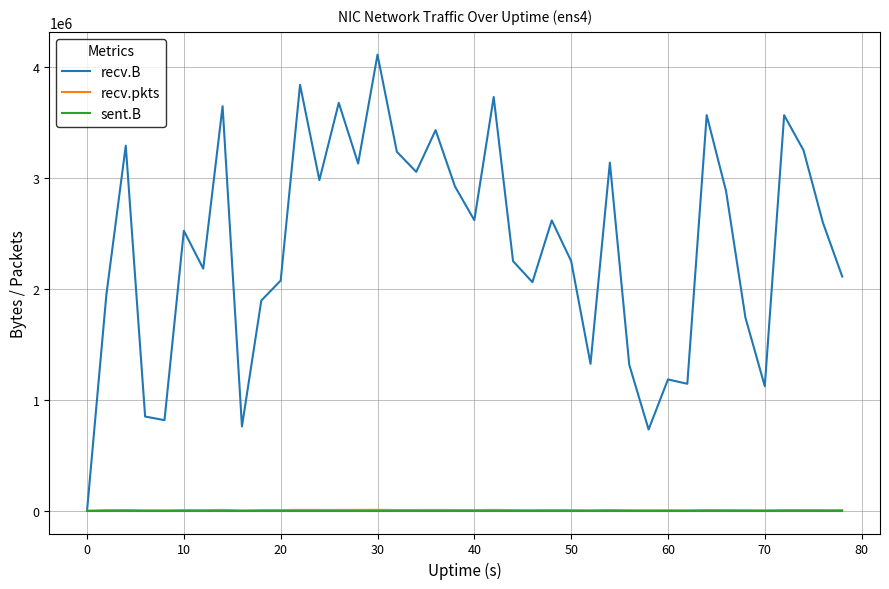

Which series has the largest total across all categories?

recv.B